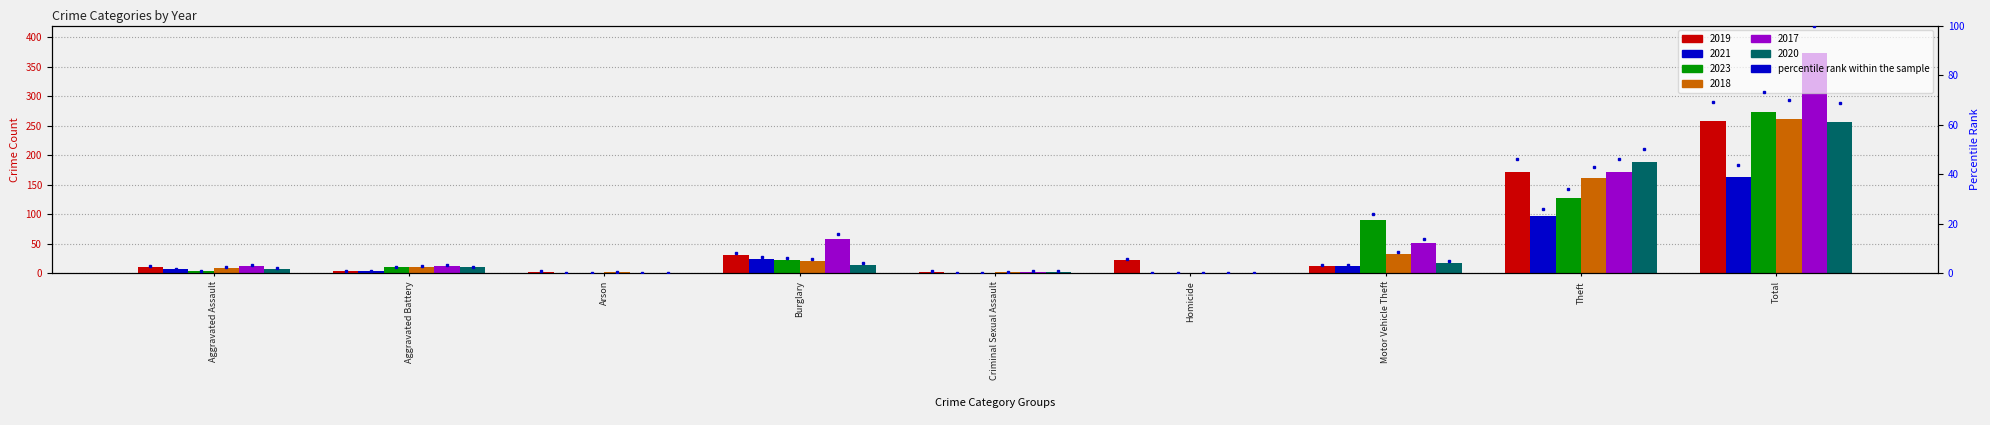

Is it true that 2023 equals 0 at Arson?

True